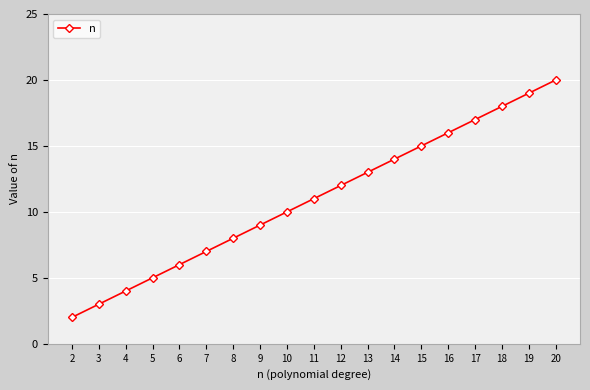

True or false: there are more than 2 points higher than both neighbors.

False